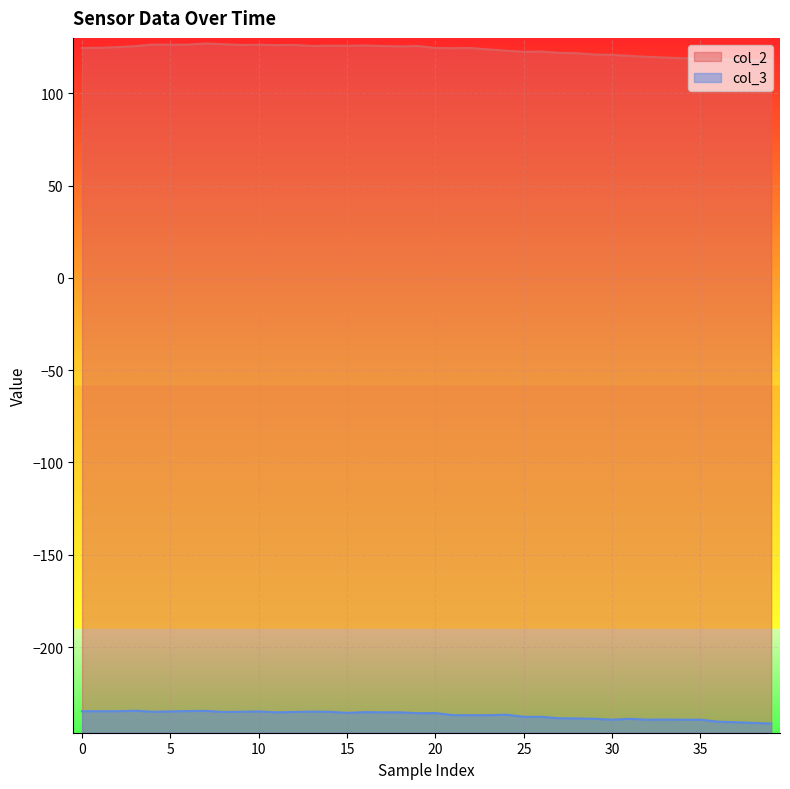

What is the minimum value for col_3?

-241.4